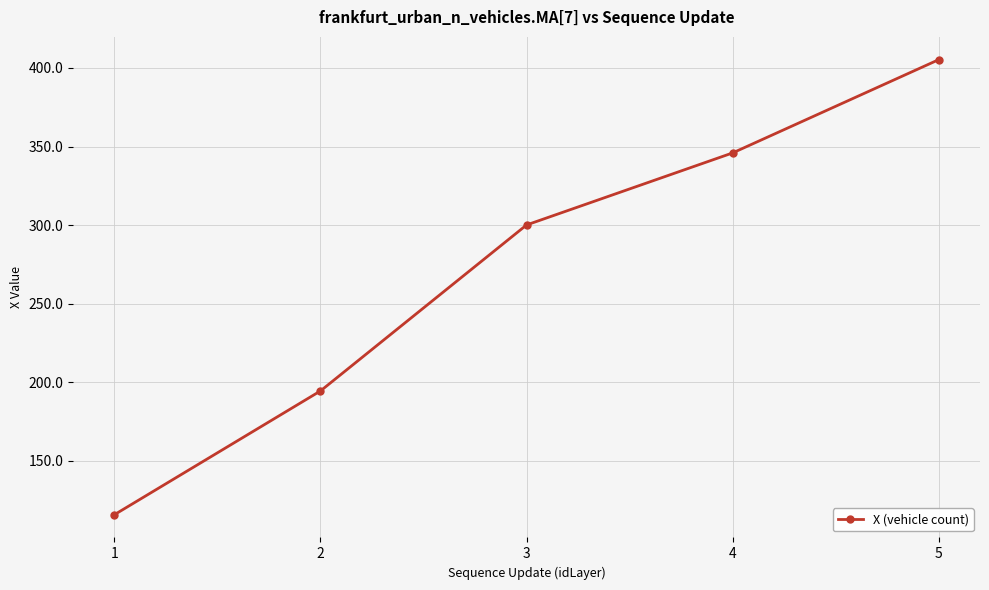

Rank the categories by value from lowest to highest.

1, 2, 3, 4, 5